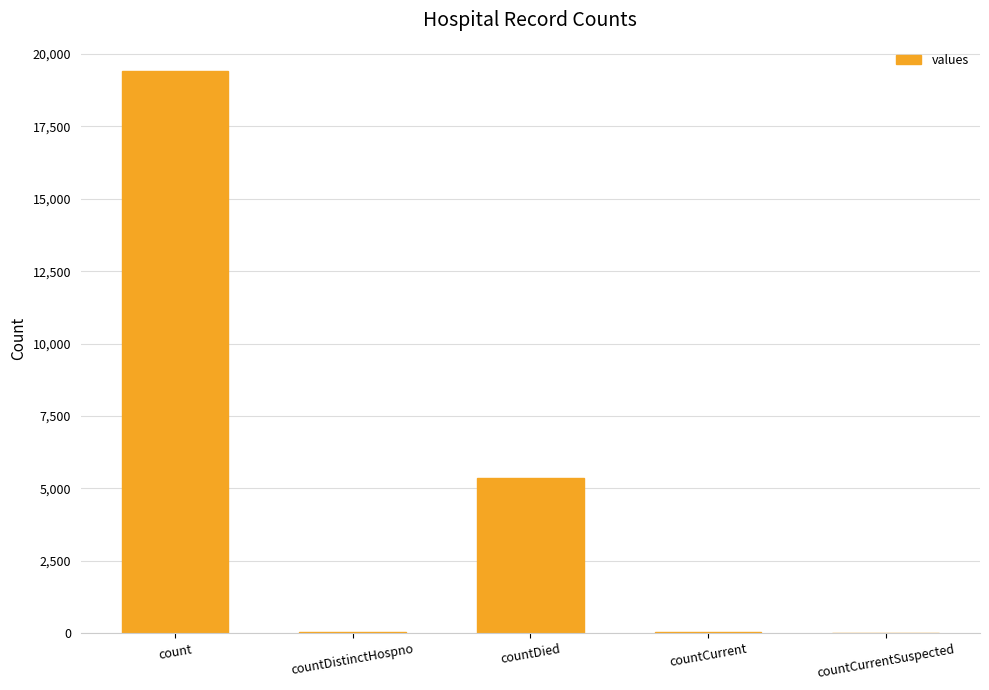

Read the value at count, to the nearest 50.

19400